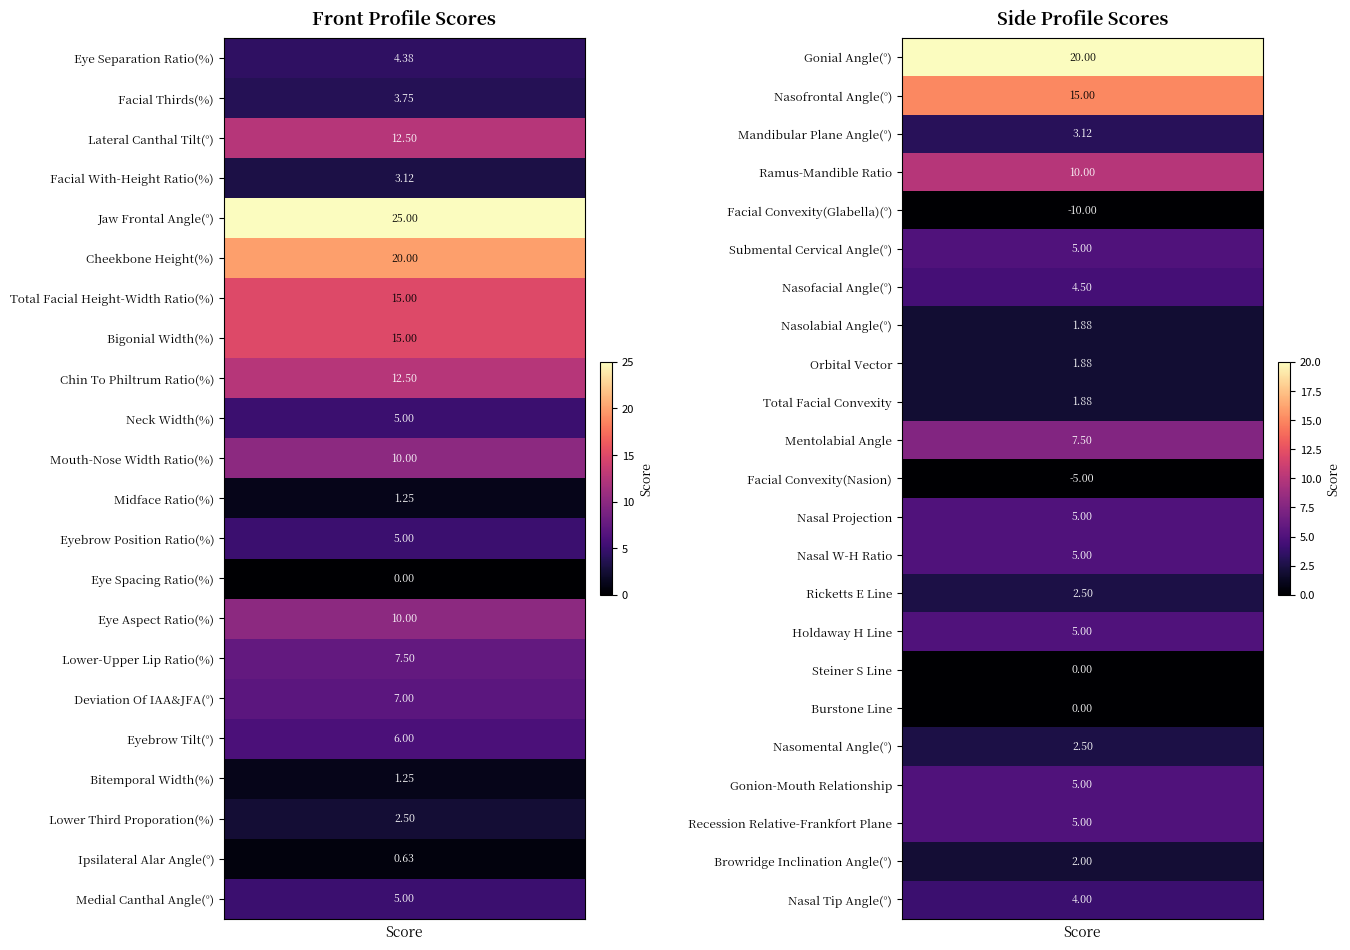

How many positive values does the Front Profile series have?

21